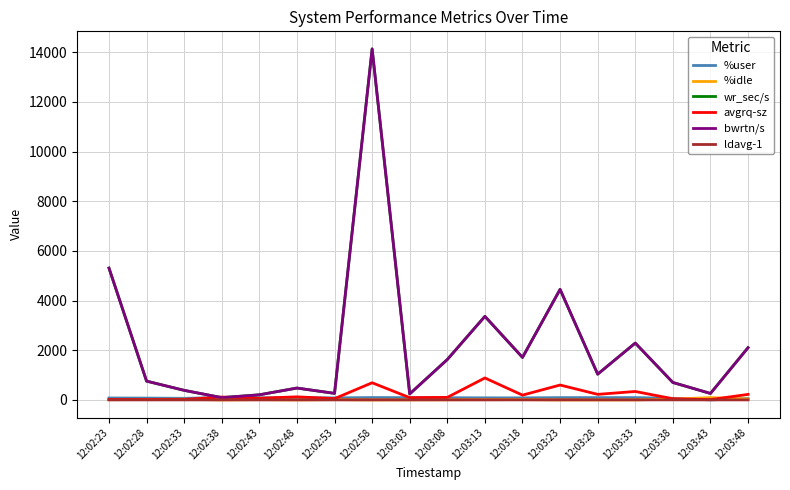

Where is the first local maximum for ldavg-1?

12:03:03